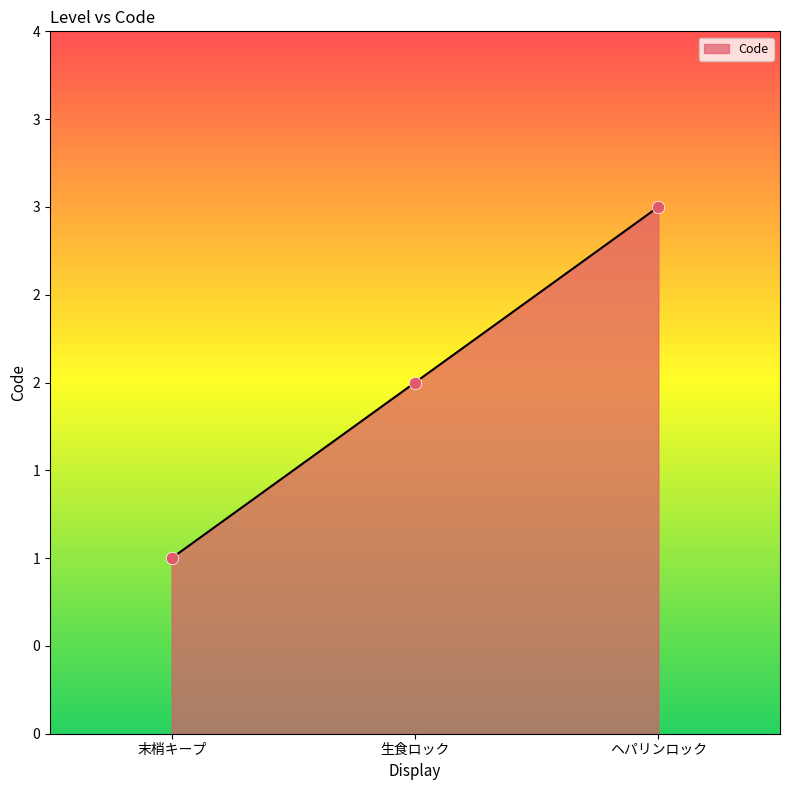

Does the chart have visible grid lines?

No